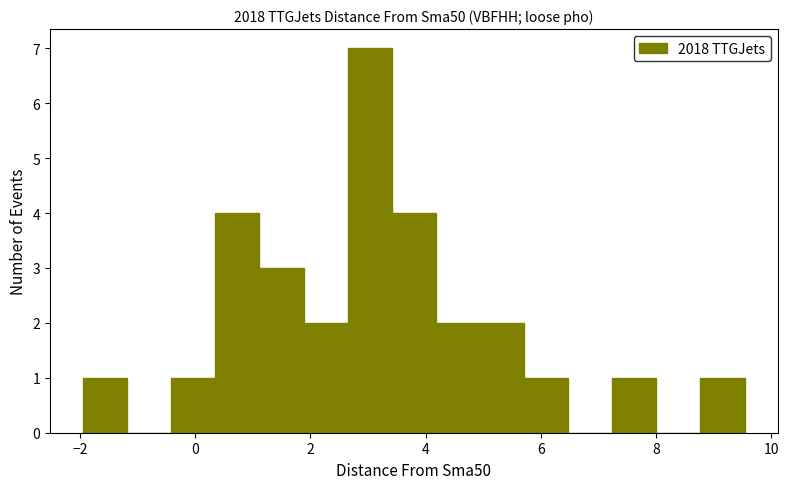

Around what value on the x-axis is the tallest bar? Give the approximate position of its centre, as read against the axis.

3.0